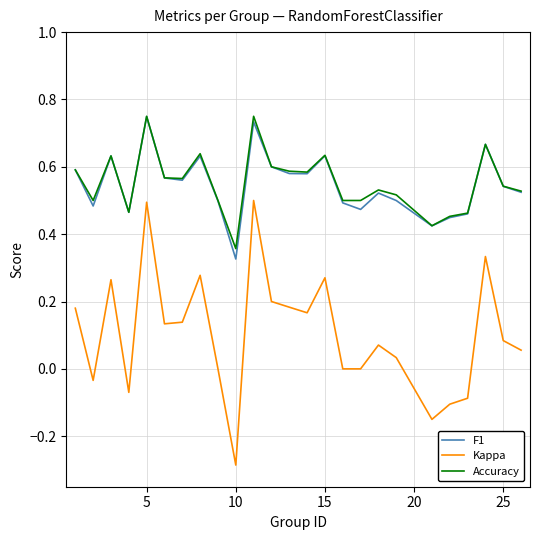

True or false: Kappa and F1 intersect in this chart.

False